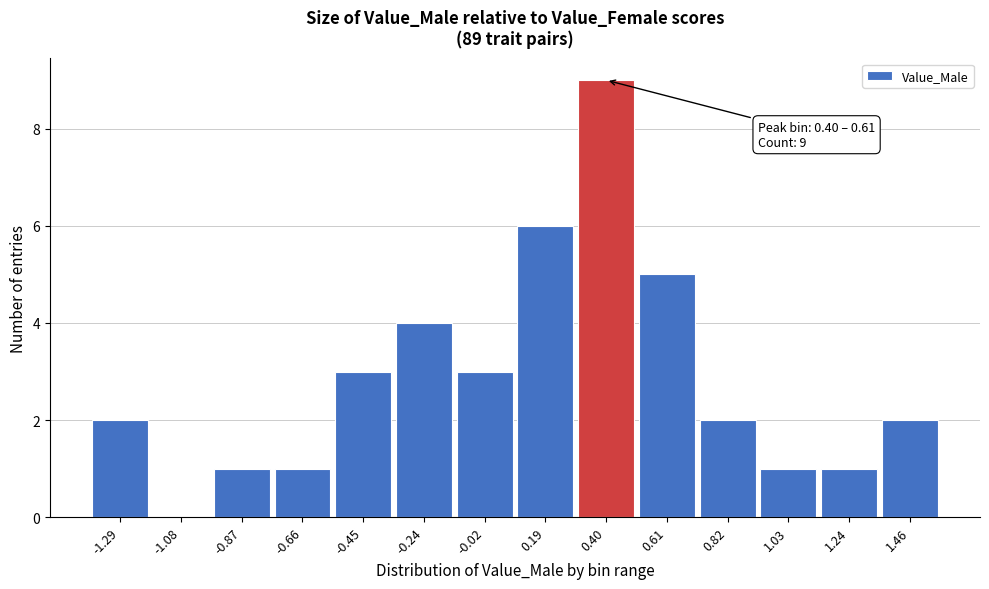

Reading right to left, what are all the values shown in this chart?

1.46=2	1.24=1	1.03=1	0.82=2	0.61=5	0.40=9	0.19=6	-0.02=3	-0.24=4	-0.45=3	-0.66=1	-0.87=1	-1.08=0	-1.29=2